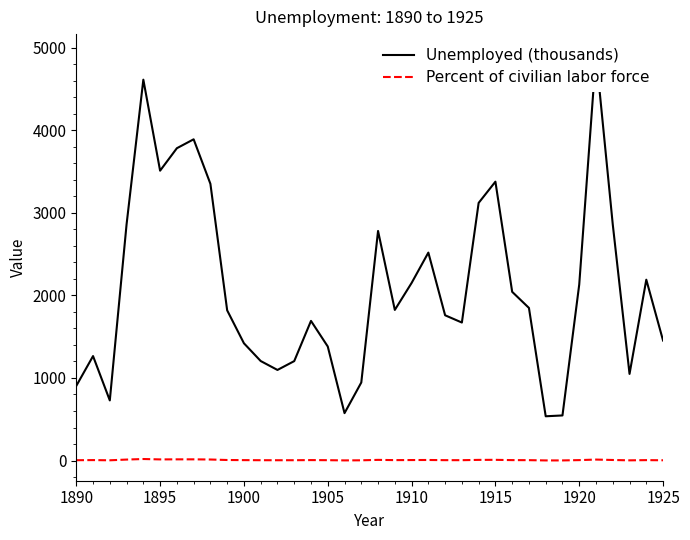

What is the sum of the Unemployed (thousands) values at 1910 and 1900?

3570.0